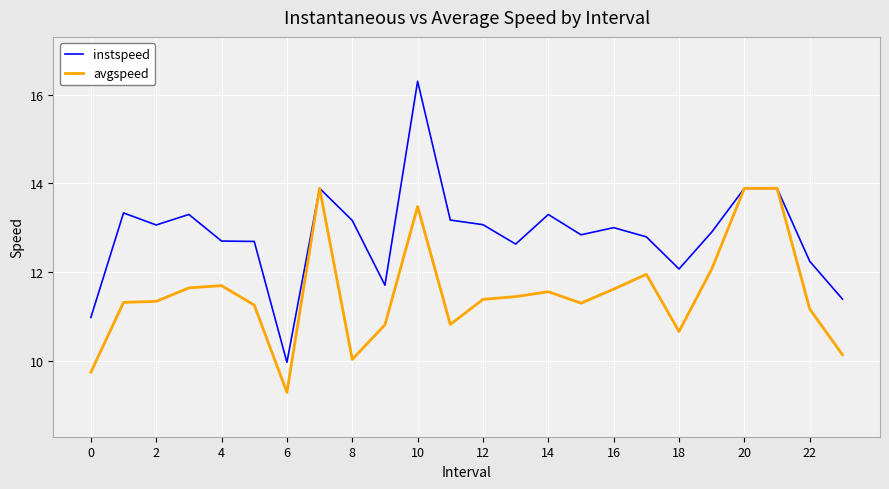

Which series has the largest total across all categories?

instspeed